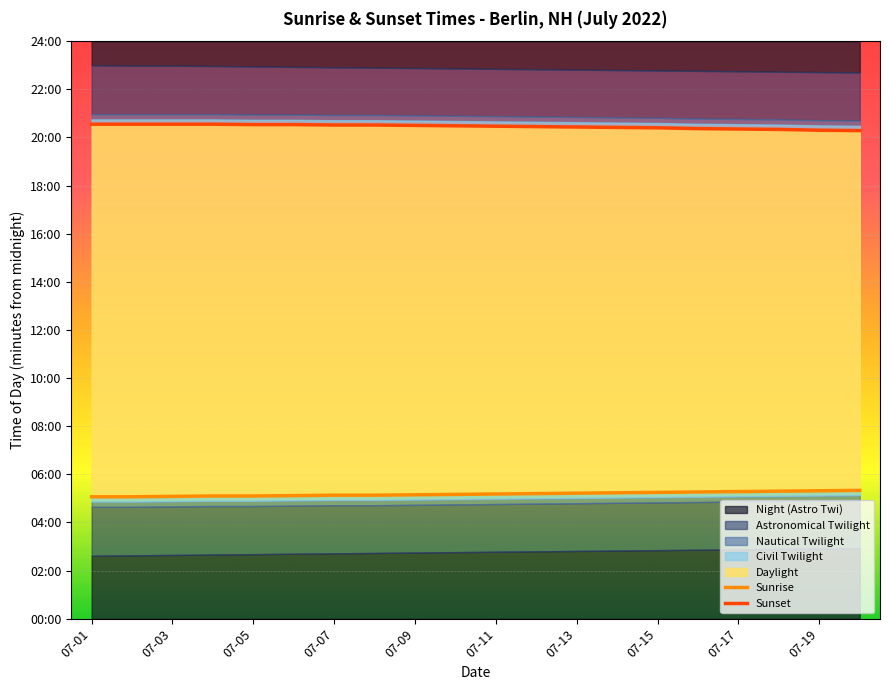

What is the greatest value displayed?

1233